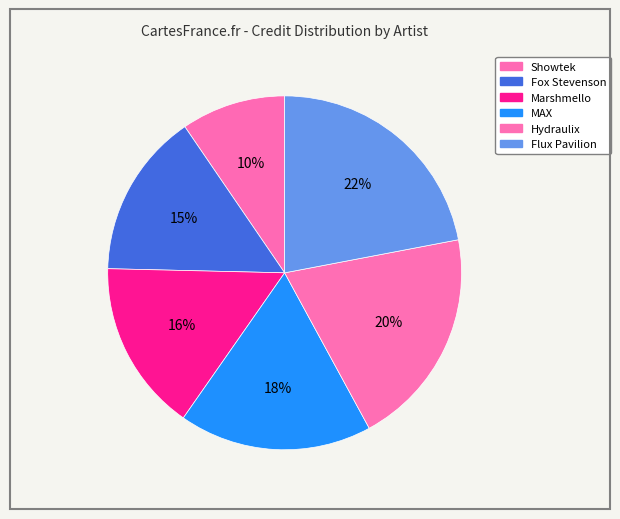

Which slice is the smallest?

Showtek